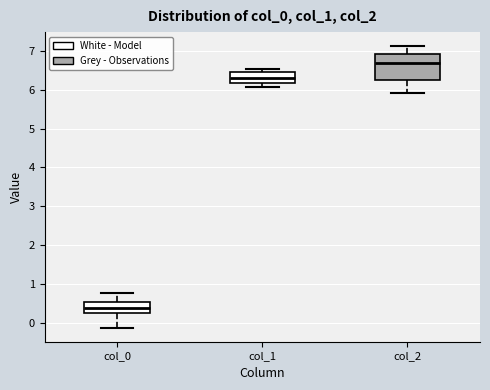

Reading left to right, transcribe this box plot: for each box, give where its median line is, the range the box spans, and where its two whiskers end, as read against the y-axis. The values are not printed on the chart, so give them approximately, as read against the axis.

col_0: median 0.4, box 0.3 to 0.5, whiskers -0.1 to 0.8
col_1: median 6.3, box 6.2 to 6.4, whiskers 6.1 to 6.5
col_2: median 6.7, box 6.3 to 6.9, whiskers 5.9 to 7.1